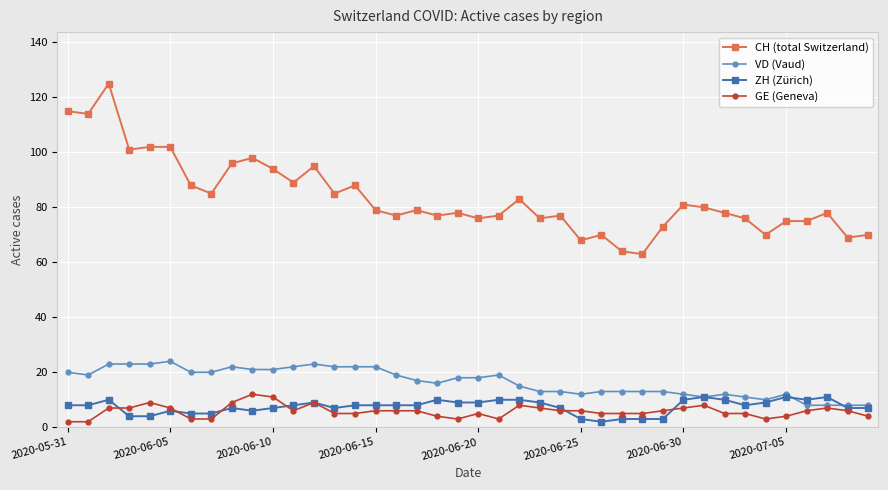

True or false: CH (total Switzerland) and GE (Geneva) cross at least once.

False